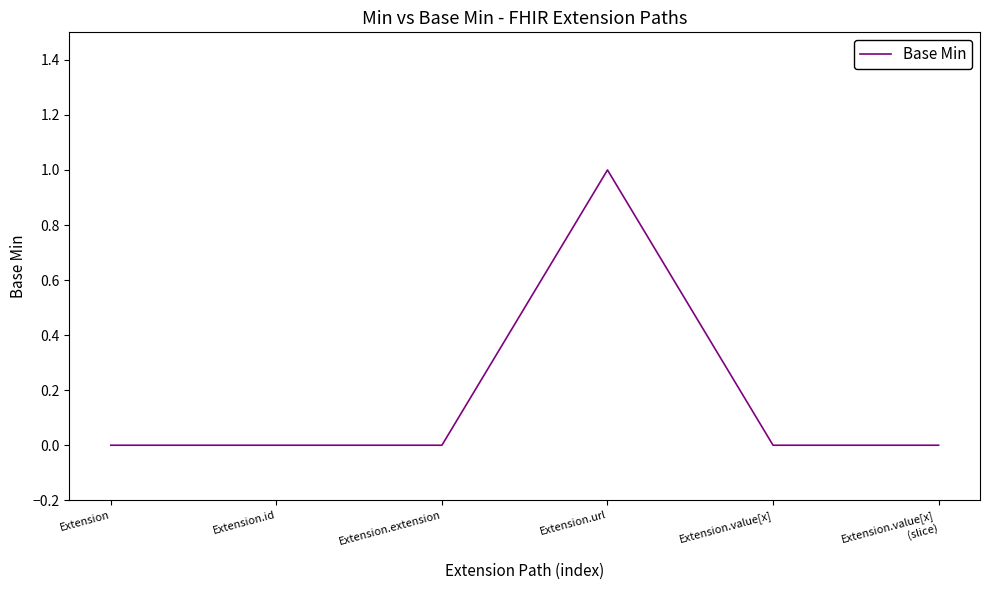

Which category has the highest value across all series?

Extension.url